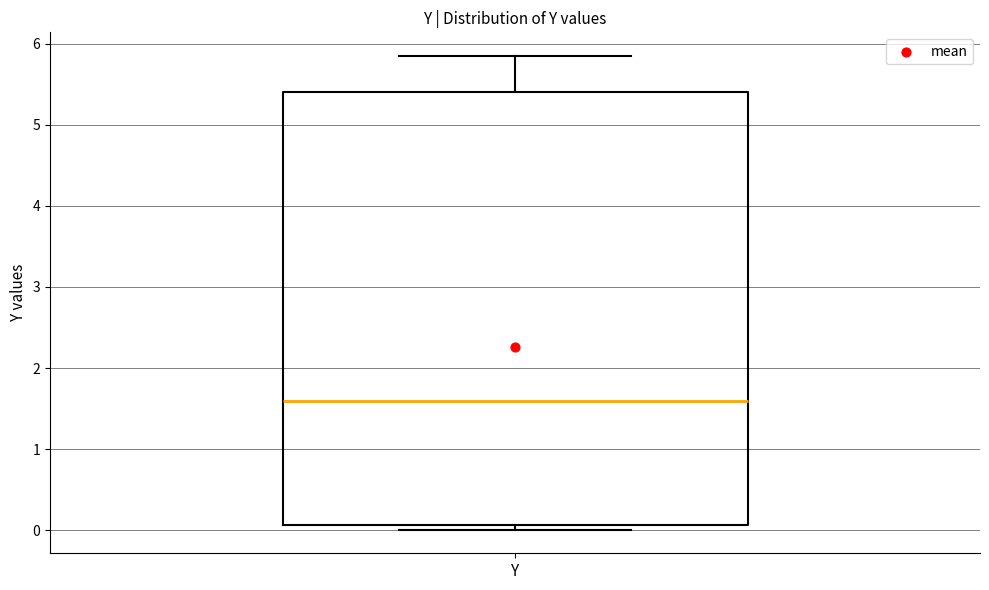

Transcribe this box plot: give where the median line is, the range the box spans, and where the two whiskers end, as read against the y-axis. The values are not printed on the chart, so give them approximately, as read against the axis.

median 1.6, box 0.1 to 5.4, whiskers 0.0 to 5.8